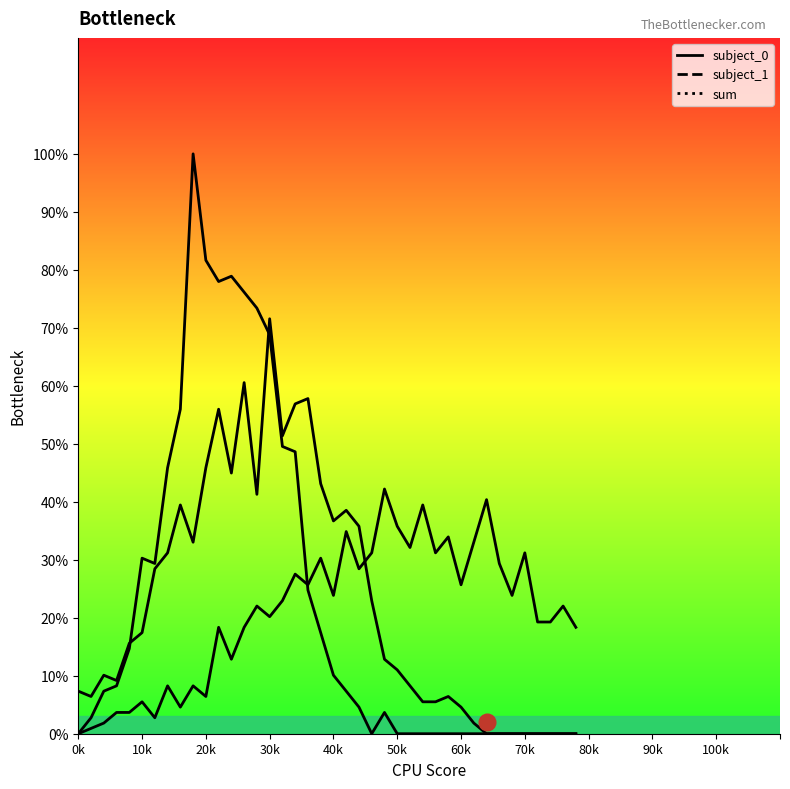

Count the number of categories in the chart.

40